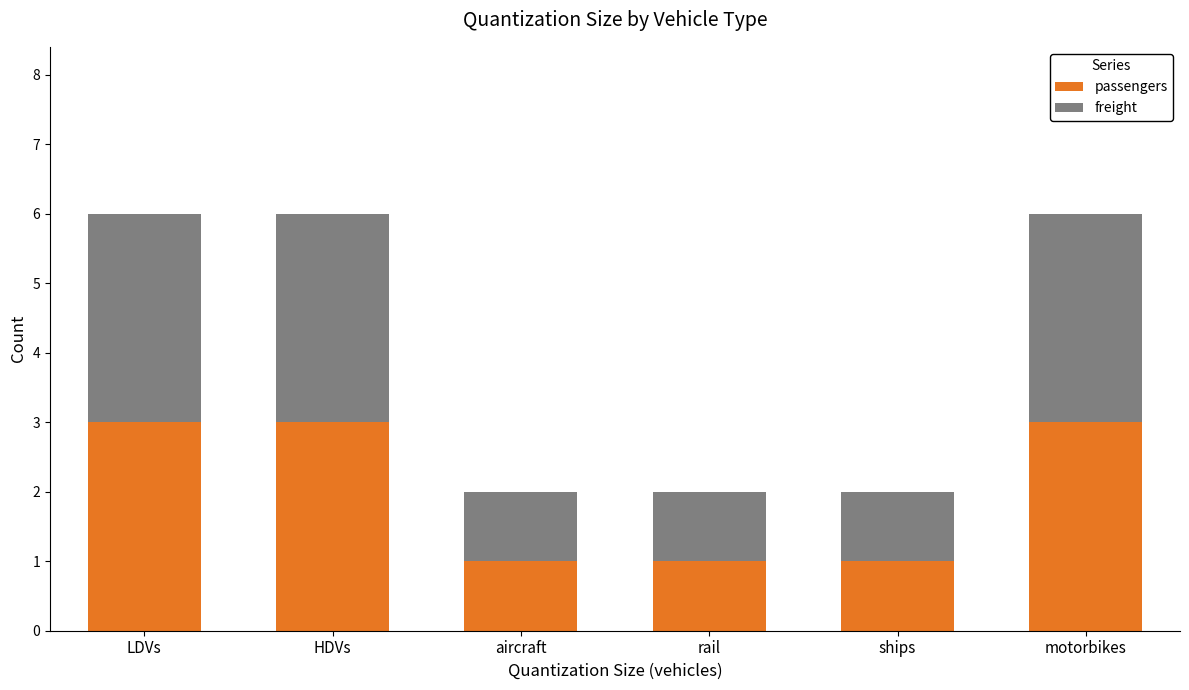

How many values in the passengers series are below 3?

3